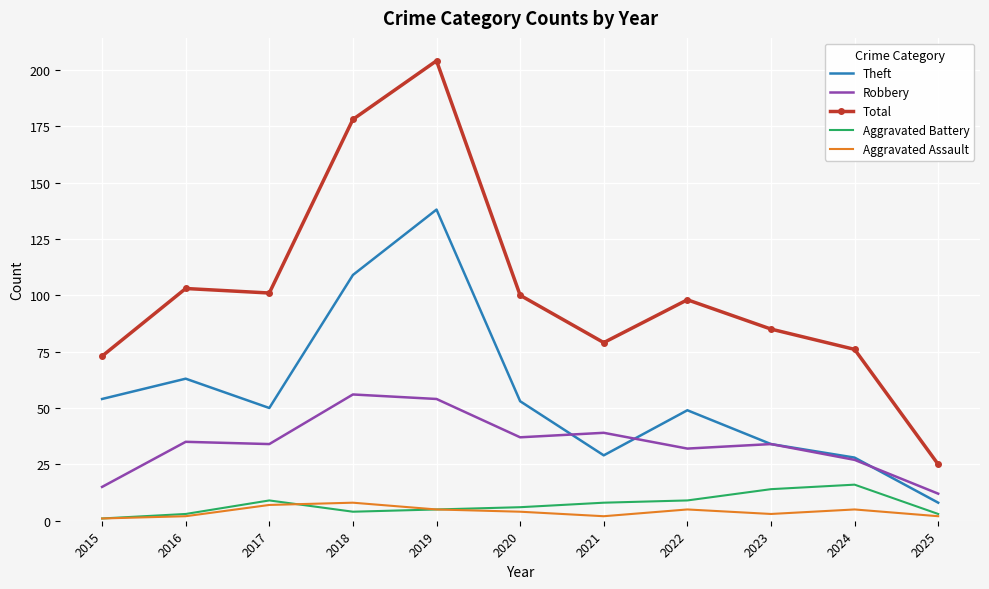

Rank the series by their maximum value, from highest to lowest.

Total, Theft, Robbery, Aggravated Battery, Aggravated Assault